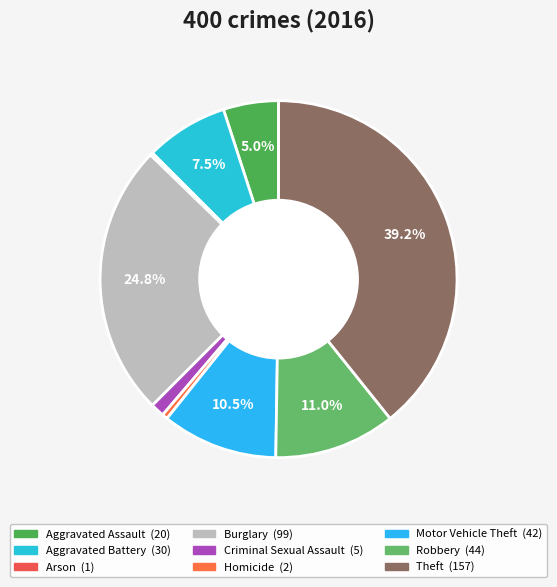

To the nearest percent, what percentage of the pie is Theft?

39%